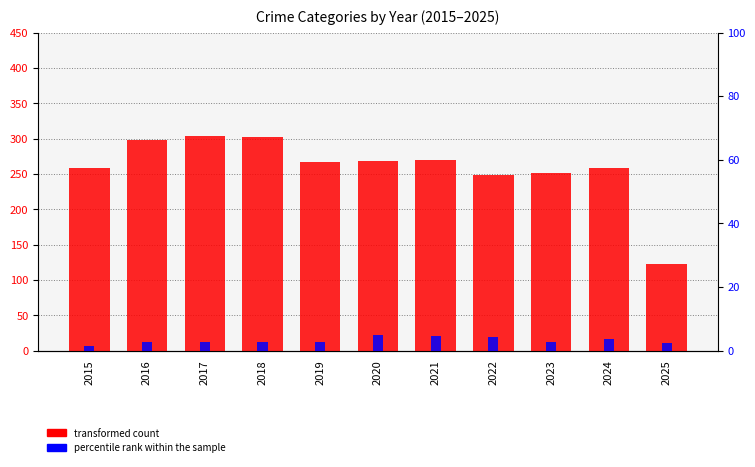

What is the value of the percentile rank within the sample bar at the 11th from the left?

2.2